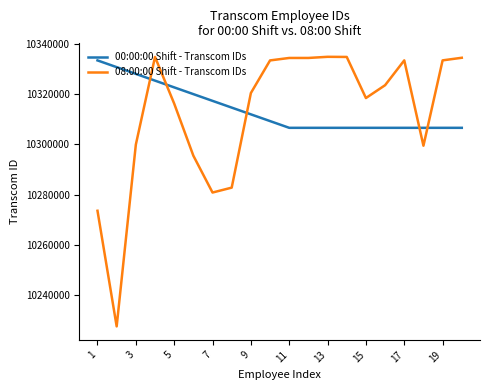

What is the maximum value shown in the chart?

10334828.0